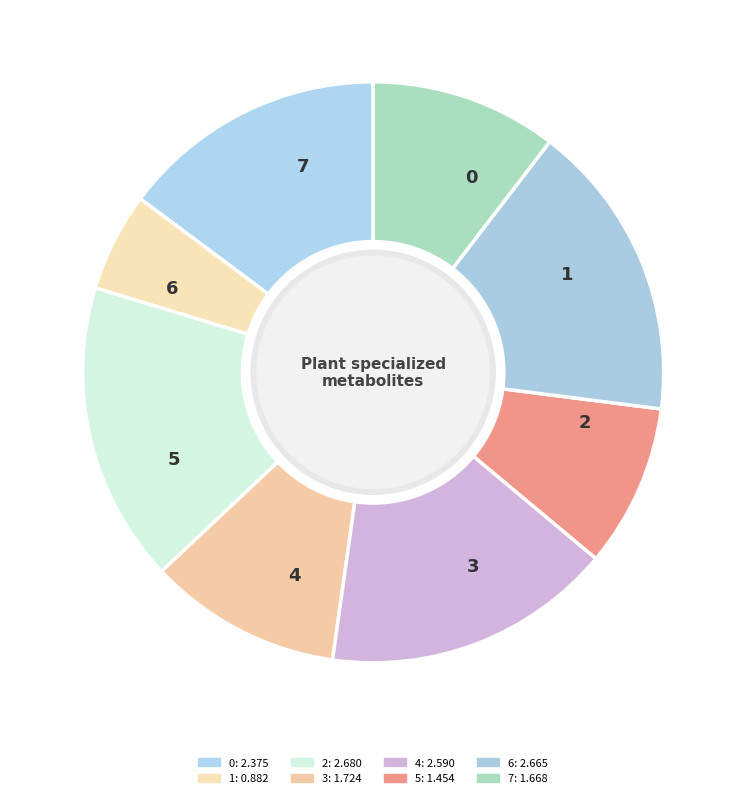

Rank the categories by value from lowest to highest.

1, 5, 7, 3, 0, 4, 6, 2